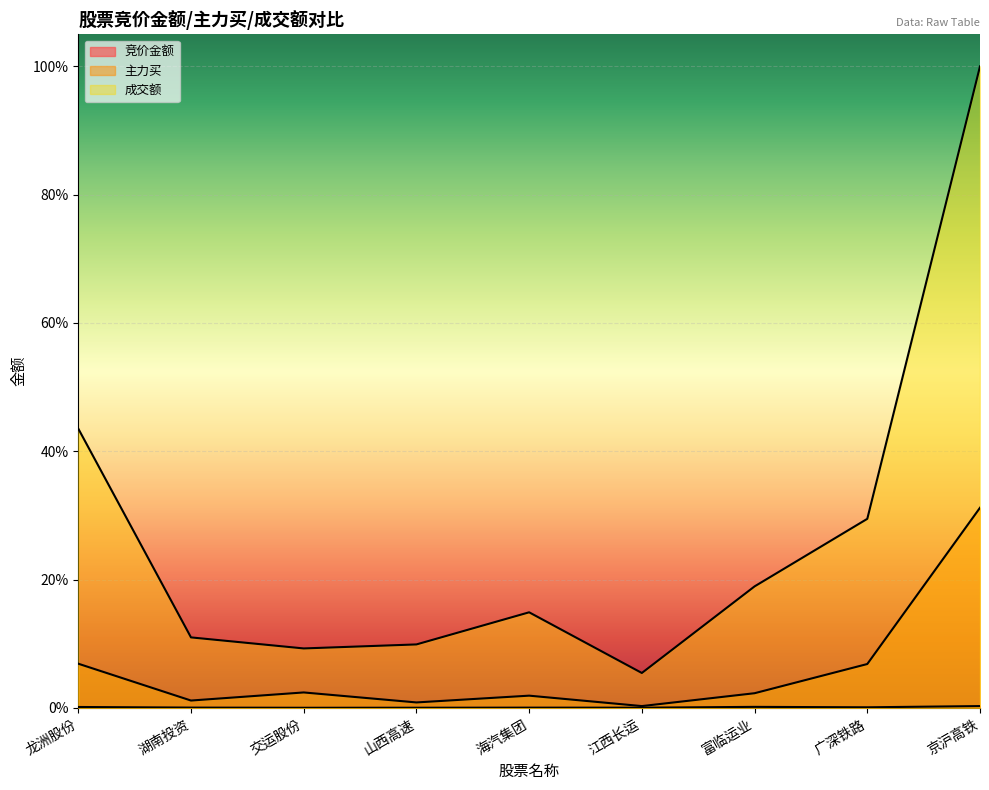

Between 交运股份 and 京沪高铁, which series saw the biggest shift?

成交额